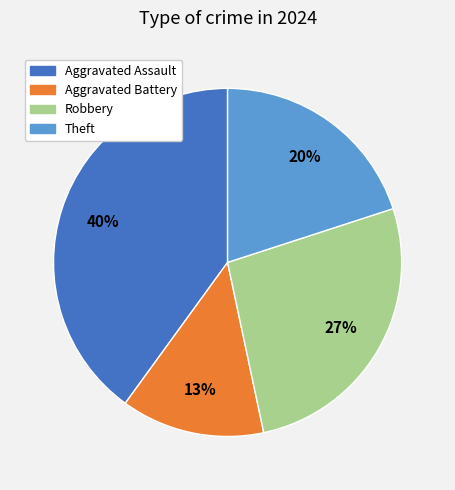

Which slice is the smallest?

Aggravated Battery